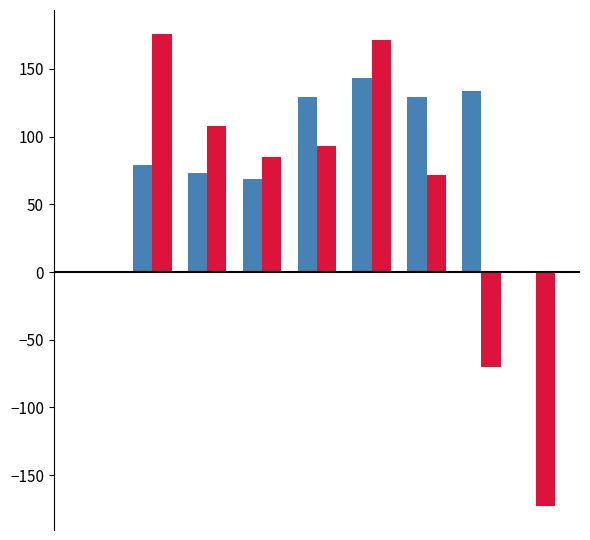

What is the maximum value shown in the chart?

176